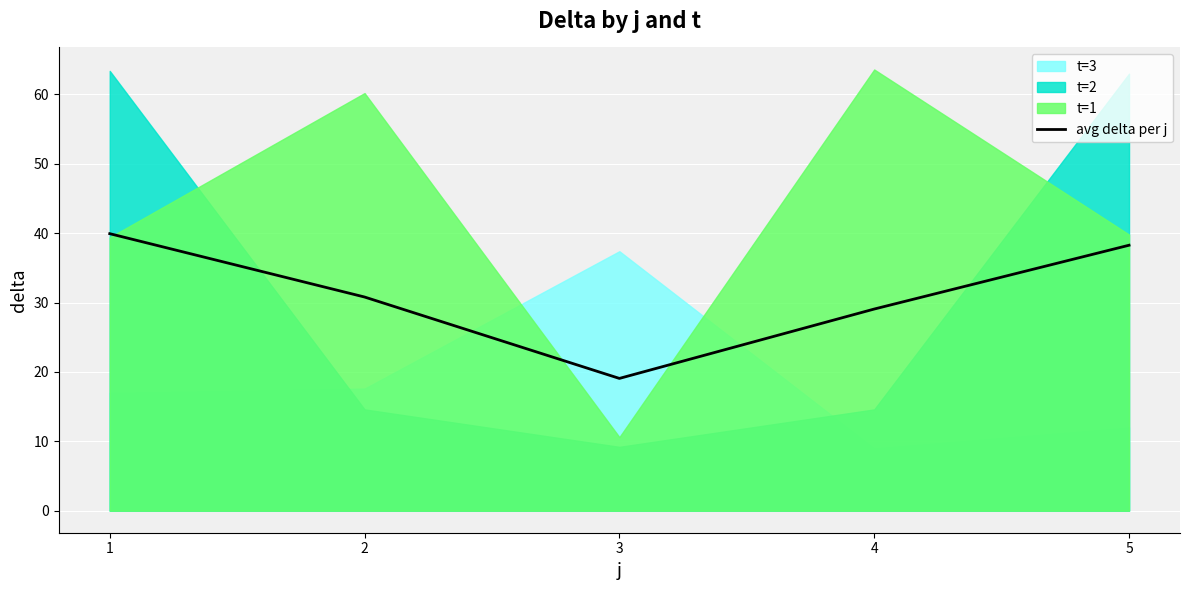

At which category does the chart reach its peak across all series?

1